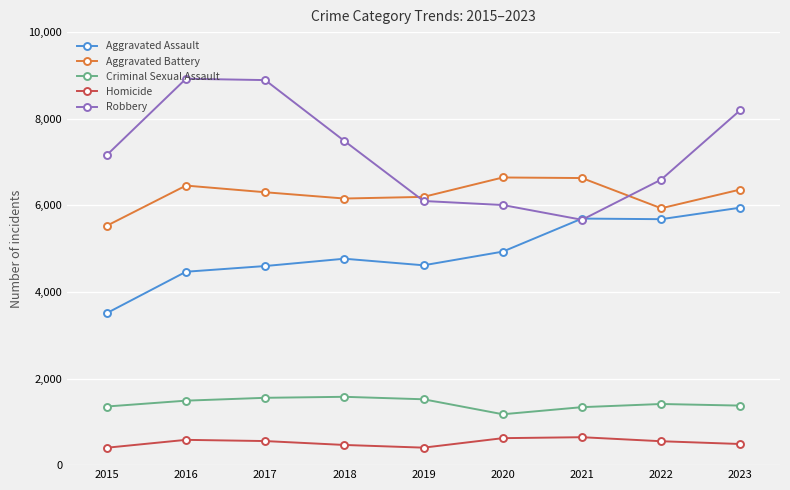

What is the spread (max minus min) of values at 2017?

8336